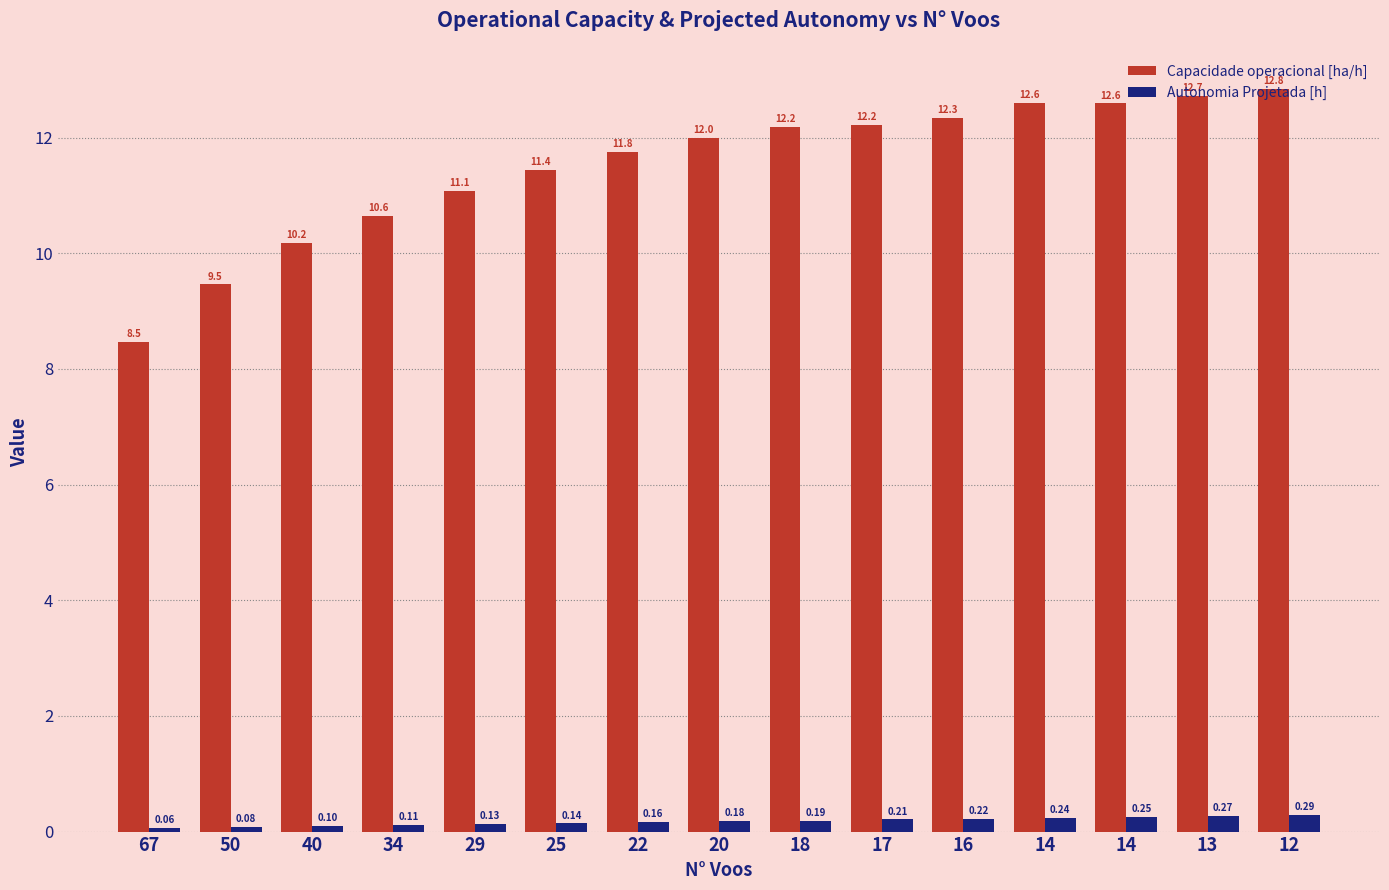

At which label is Autonomia Projetada [h] closest to 0?

67